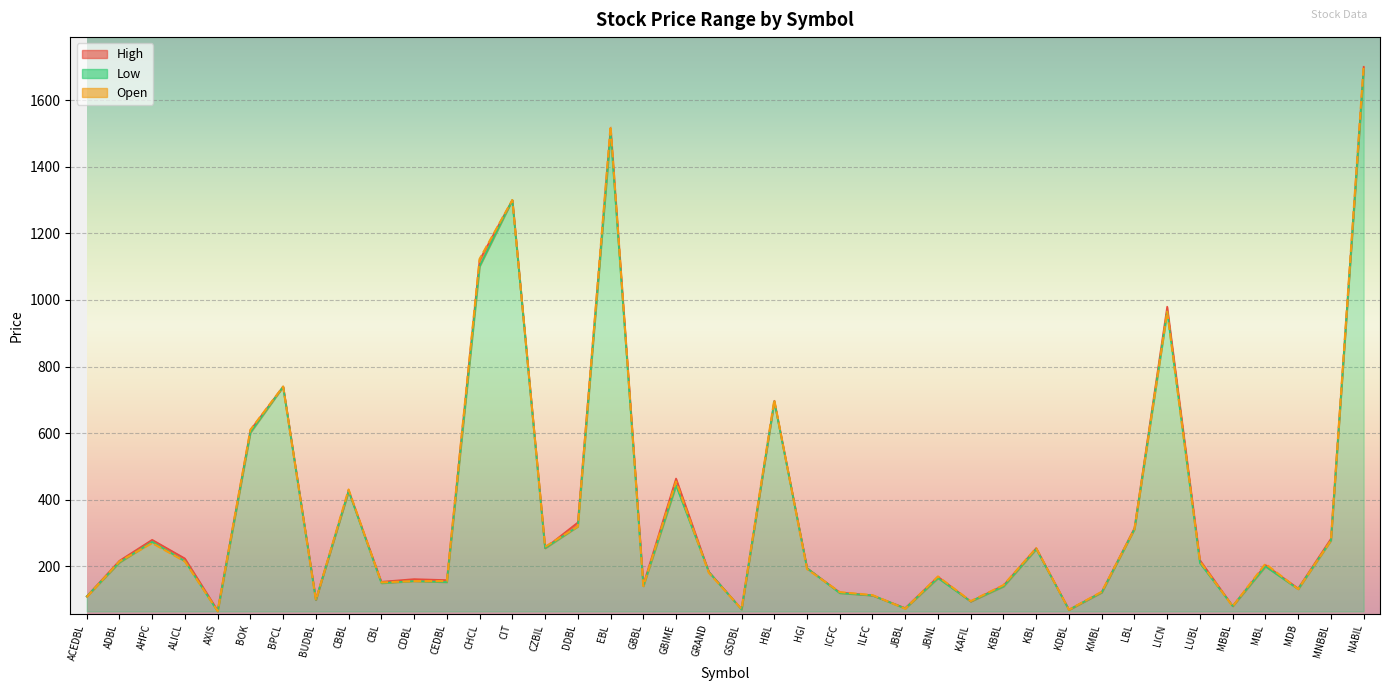

How many values in the Open series are below 208?

20